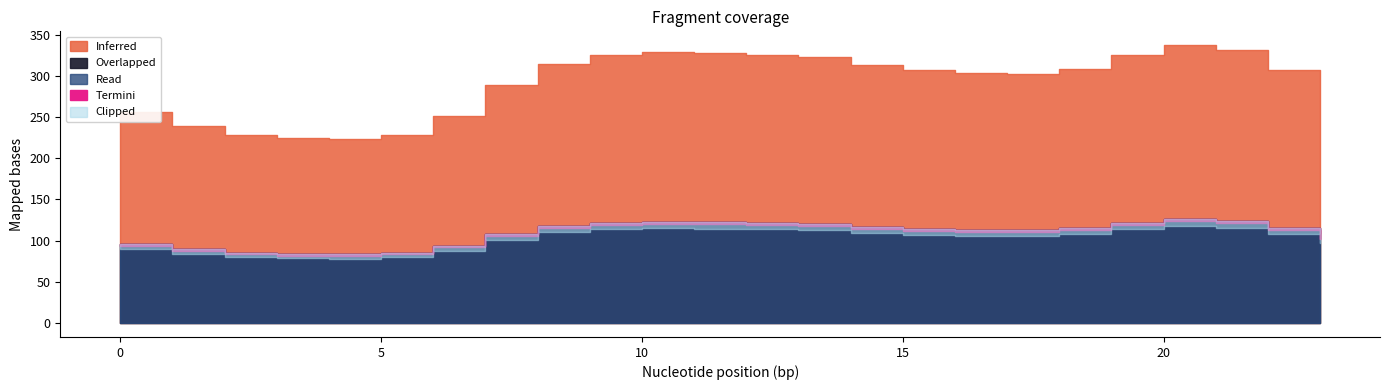

How many categories are shown in the chart?

24